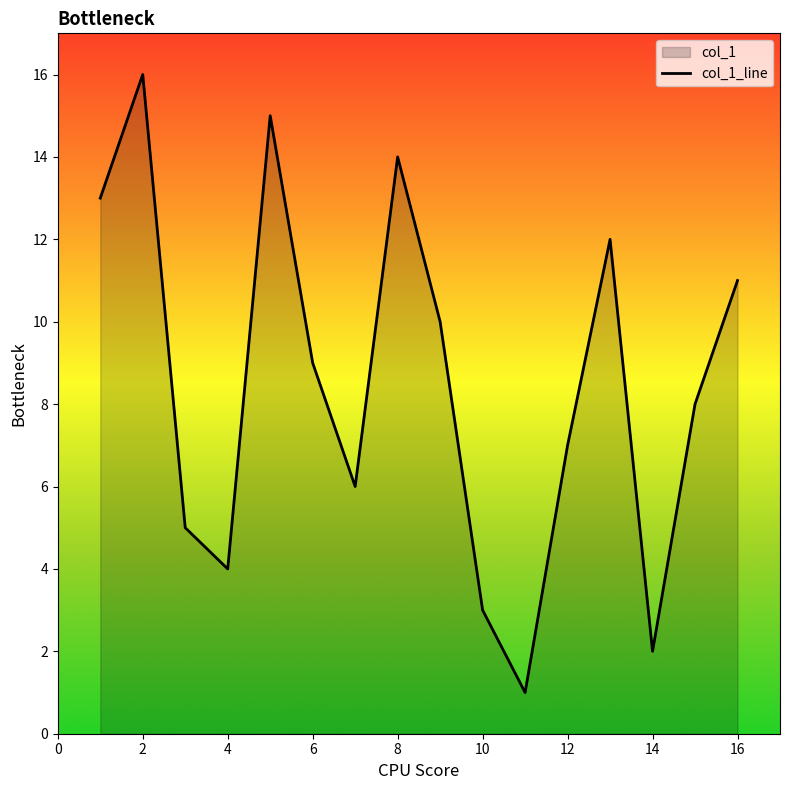

Is it true that the value at 11 is 0?

False